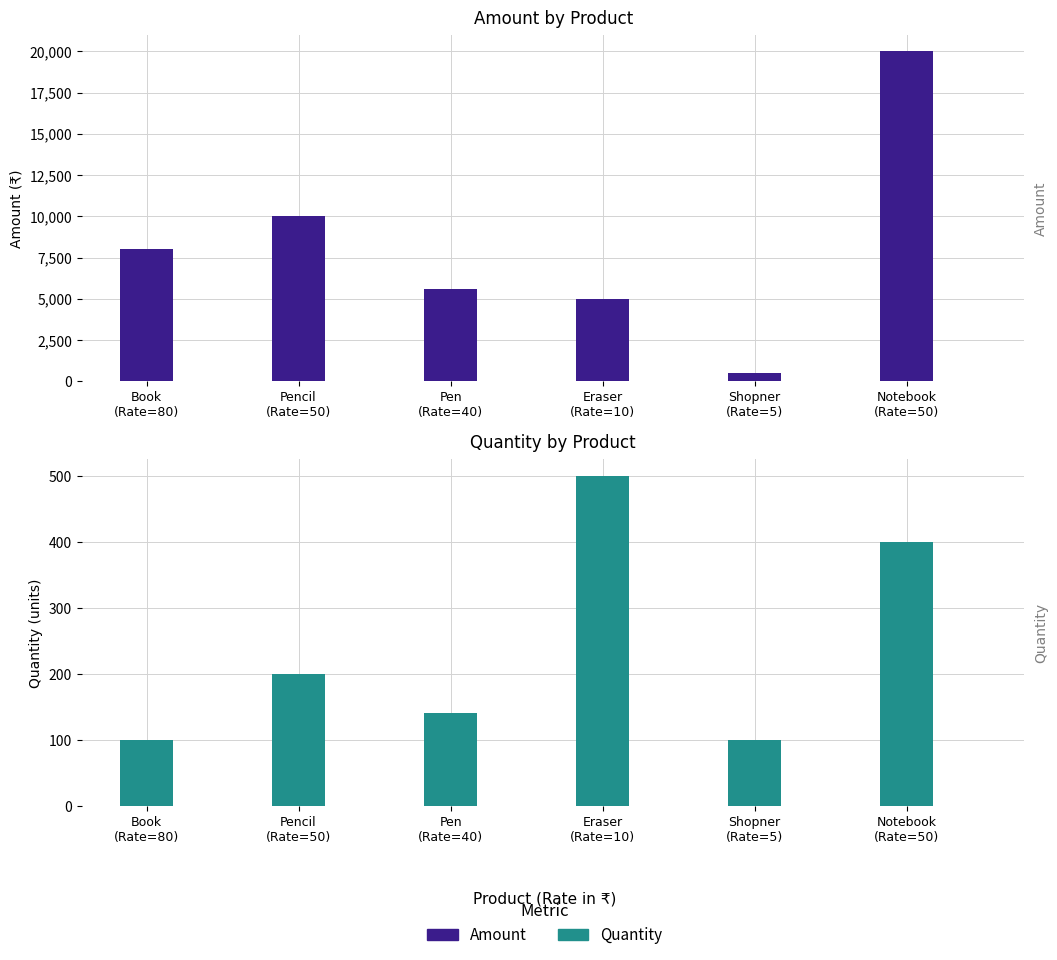

What is the sum of all Amount values?

49100